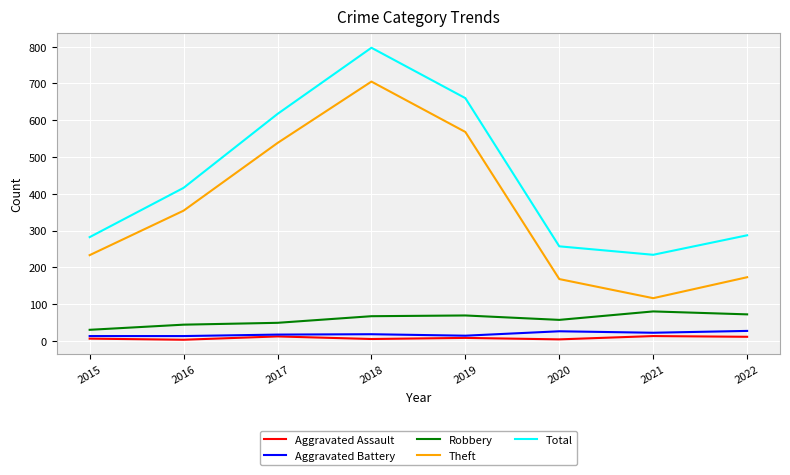

True or false: Theft and Robbery cross at least once.

False